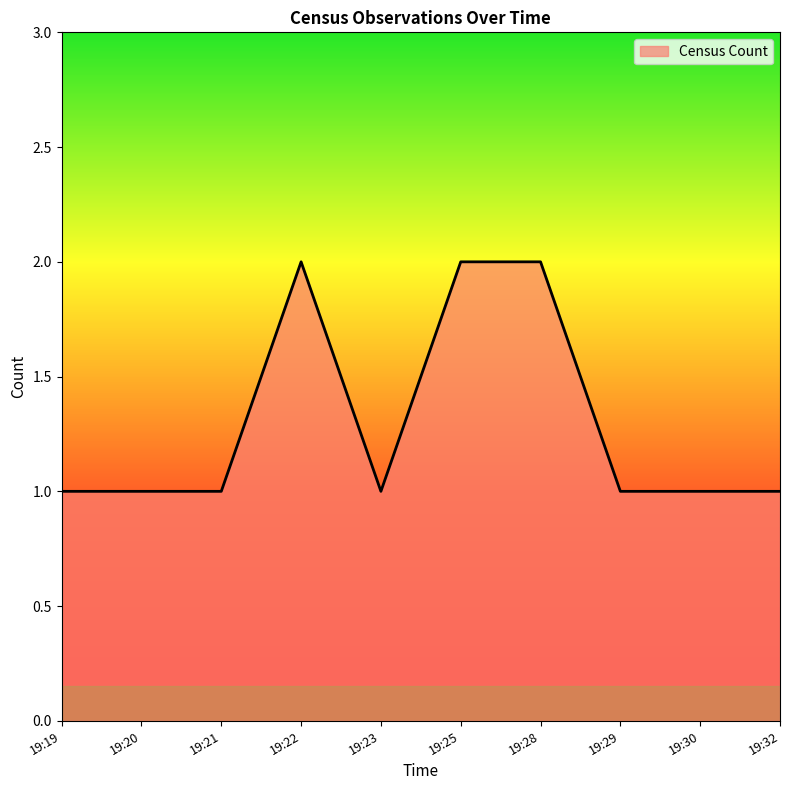

What is the ratio of the value at 19:23 to the value at 19:25?

0.5